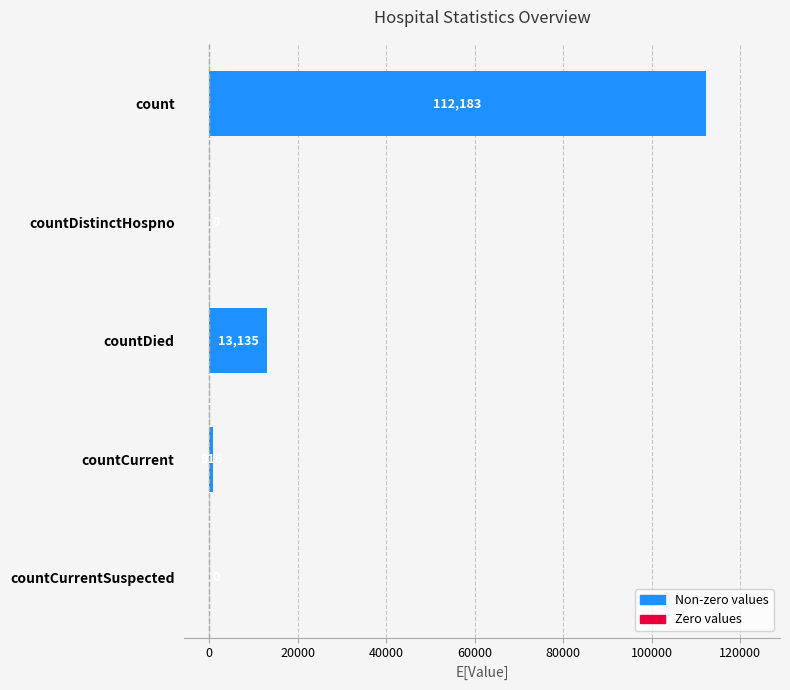

Are the bars grouped side by side (vs. stacked)?

No